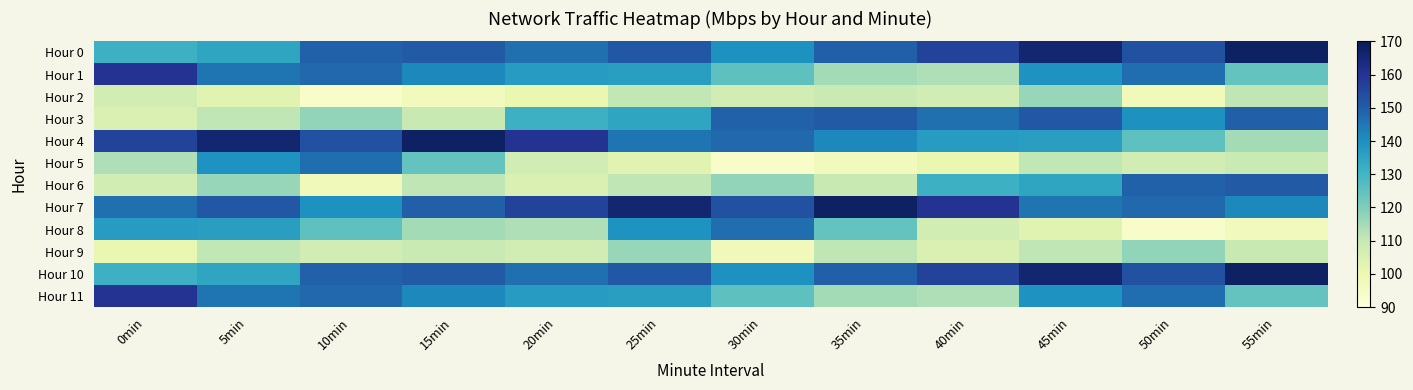

What is the smallest value displayed?

94.2